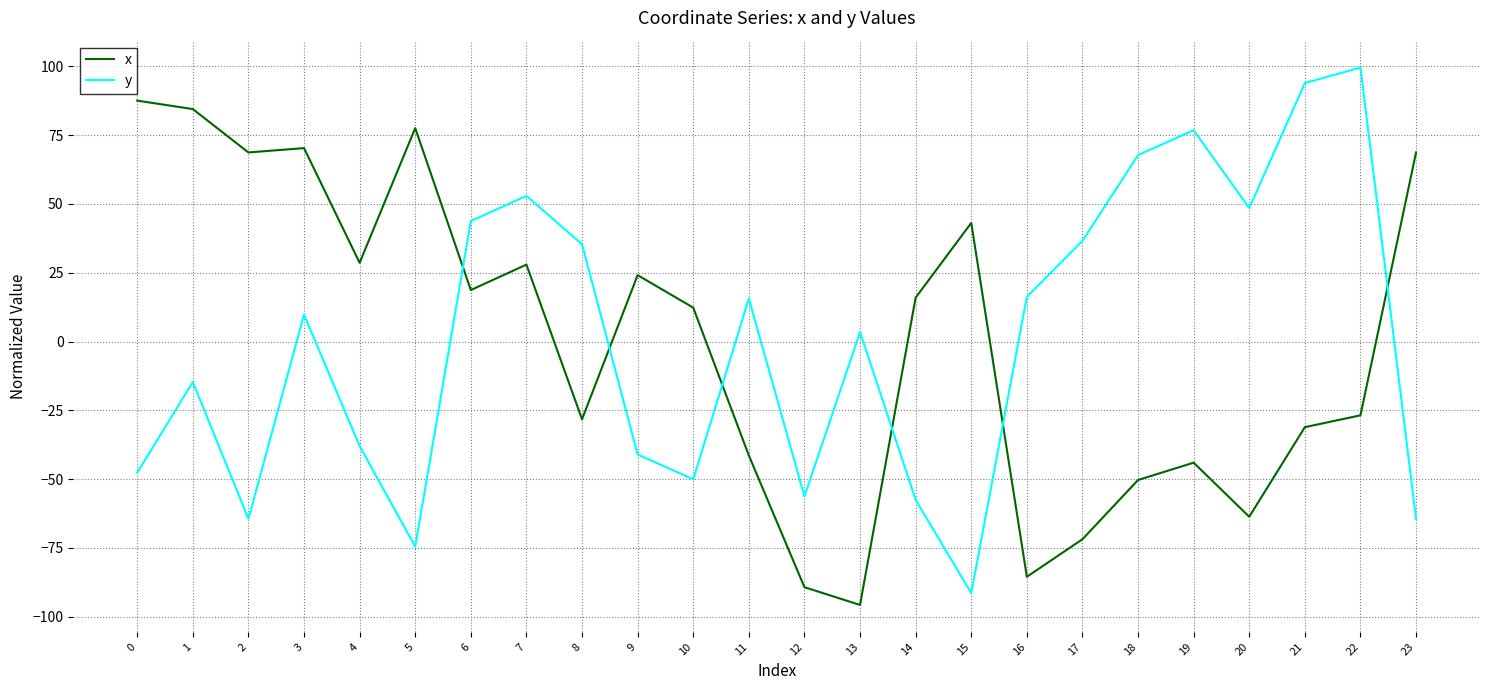

What is the highest value of the x series?

87.5